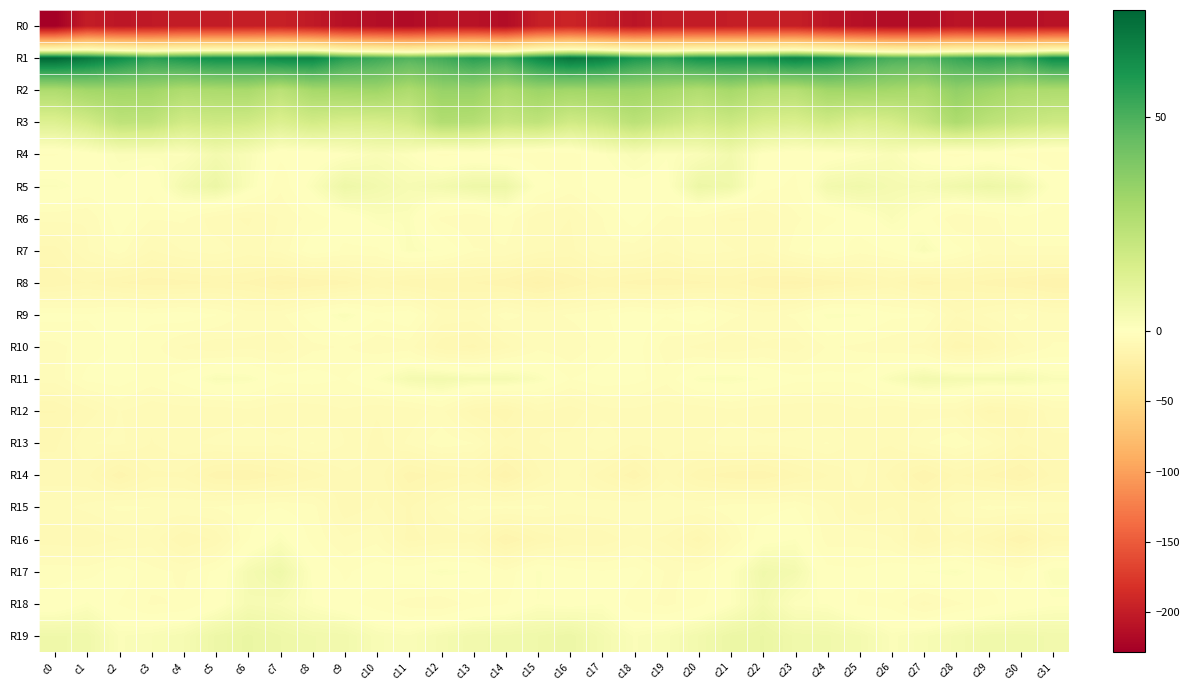

Reading right to left, transcribe all the data shown in this chart.

R0: c31=-209.9	c30=-211.8	c29=-211.9	c28=-208.3	c27=-215.3	c26=-215.5	c25=-211.9	c24=-206.7	c23=-198.0	c22=-198.1	c21=-199.6	c20=-200.6	c19=-200.6	c18=-207.4	c17=-200.6	c16=-193.1	c15=-198.0	c14=-215.4	c13=-209.4	c12=-209.8	c11=-216.8	c10=-214.0	c9=-211.1	c8=-202.8	c7=-196.9	c6=-199.2	c5=-200.2	c4=-199.8	c3=-203.4	c2=-206.1	c1=-200.0	c0=-228.3
R1: c31=63.6	c30=55.1	c29=57.2	c28=53.7	c27=49.2	c26=50.5	c25=55.3	c24=62.1	c23=66.3	c22=62.7	c21=62.0	c20=61.6	c19=56.7	c18=59.9	c17=67.0	c16=70.5	c15=64.2	c14=54.4	c13=57.0	c12=51.6	c11=48.5	c10=52.7	c9=56.5	c8=65.4	c7=64.9	c6=62.1	c5=62.4	c4=59.8	c3=56.6	c2=63.1	c1=69.4	c0=75.0
R2: c31=27.6	c30=27.9	c29=31.4	c28=34.3	c27=28.5	c26=29.9	c25=31.0	c24=30.6	c23=25.1	c22=25.7	c21=29.5	c20=26.5	c19=29.4	c18=31.4	c17=31.3	c16=30.6	c15=31.9	c14=28.1	c13=33.3	c12=33.0	c11=27.3	c10=31.4	c9=30.6	c8=29.5	c7=23.7	c6=28.7	c5=28.2	c4=27.2	c3=30.8	c2=31.1	c1=30.5	c0=27.2
R3: c31=18.2	c30=20.4	c29=23.1	c28=27.5	c27=20.6	c26=15.7	c25=14.0	c24=17.4	c23=14.1	c22=15.1	c21=19.0	c20=16.9	c19=20.1	c18=23.7	c17=19.4	c16=17.4	c15=22.3	c14=20.6	c13=25.4	c12=26.2	c11=17.3	c10=15.3	c9=15.0	c8=16.8	c7=13.5	c6=17.6	c5=18.3	c4=17.1	c3=22.2	c2=22.7	c1=16.5	c0=13.0
R4: c31=-3.4	c30=-2.6	c29=-1.1	c28=-2.4	c27=-0.5	c26=2.2	c25=0.7	c24=-0.6	c23=-1.1	c22=-0.0	c21=4.8	c20=2.0	c19=0.7	c18=2.2	c17=0.4	c16=-3.0	c15=-3.3	c14=-2.3	c13=-1.4	c12=-2.2	c11=0.8	c10=2.1	c9=0.4	c8=-1.0	c7=-1.4	c6=2.2	c5=4.4	c4=1.0	c3=1.4	c2=1.5	c1=-0.5	c0=-1.9
R5: c31=0.1	c30=5.5	c29=6.8	c28=5.4	c27=3.5	c26=3.9	c25=5.5	c24=4.6	c23=-2.3	c22=-1.0	c21=5.9	c20=6.9	c19=-0.1	c18=0.1	c17=-0.4	c16=-2.6	c15=0.0	c14=6.7	c13=6.4	c12=4.4	c11=3.1	c10=4.8	c9=6.5	c8=1.5	c7=-3.2	c6=2.0	c5=7.3	c4=4.6	c3=-1.1	c2=0.3	c1=-0.2	c0=1.4
R6: c31=-3.2	c30=-2.2	c29=-4.1	c28=-5.3	c27=-0.6	c26=1.8	c25=-0.6	c24=-2.3	c23=-3.9	c22=-7.1	c21=-7.4	c20=-4.0	c19=-3.9	c18=-0.7	c17=-3.7	c16=-7.1	c15=-6.5	c14=-2.3	c13=-5.3	c12=-4.0	c11=1.3	c10=1.3	c9=-0.9	c8=-2.8	c7=-5.2	c6=-7.4	c5=-6.5	c4=-3.3	c3=-3.4	c2=-0.4	c1=-5.2	c0=-4.8
R7: c31=-3.6	c30=-3.8	c29=-4.3	c28=-1.0	c27=2.3	c26=-1.5	c25=-2.8	c24=-0.2	c23=-2.8	c22=-6.6	c21=-5.1	c20=-4.4	c19=-7.0	c18=-4.5	c17=-3.9	c16=-7.8	c15=-6.6	c14=-3.8	c13=-3.4	c12=0.3	c11=1.5	c10=-2.2	c9=-2.1	c8=-0.3	c7=-4.8	c6=-6.2	c5=-4.4	c4=-5.2	c3=-7.2	c2=-2.5	c1=-5.5	c0=-9.7
R8: c31=-16.0	c30=-14.2	c29=-13.3	c28=-11.9	c27=-13.5	c26=-10.1	c25=-12.0	c24=-13.6	c23=-15.0	c22=-14.0	c21=-12.1	c20=-12.8	c19=-13.5	c18=-13.1	c17=-11.8	c16=-14.0	c15=-16.5	c14=-13.8	c13=-12.5	c12=-12.6	c11=-12.1	c10=-10.1	c9=-13.1	c8=-14.0	c7=-15.0	c6=-12.8	c5=-12.4	c4=-13.1	c3=-13.5	c2=-12.5	c1=-10.6	c0=-12.0
R9: c31=-4.8	c30=-3.1	c29=-4.9	c28=-7.0	c27=-1.5	c26=-1.3	c25=0.8	c24=1.1	c23=-3.1	c22=-4.7	c21=-3.1	c20=0.0	c19=-1.7	c18=-0.3	c17=-2.2	c16=-3.3	c15=-4.5	c14=-2.7	c13=-6.2	c12=-5.8	c11=-0.1	c10=-1.4	c9=1.8	c8=-0.8	c7=-4.0	c6=-4.4	c5=-1.7	c4=-0.6	c3=-1.3	c2=-0.7	c1=-1.6	c0=-1.1
R10: c31=-3.4	c30=-5.7	c29=-10.3	c28=-11.6	c27=-6.0	c26=-4.8	c25=-4.0	c24=-3.4	c23=-6.3	c22=-5.5	c21=-6.8	c20=-5.8	c19=-4.4	c18=-0.8	c17=-2.7	c16=-5.2	c15=-4.2	c14=-7.7	c13=-11.2	c12=-10.0	c11=-4.5	c10=-4.9	c9=-3.4	c8=-4.0	c7=-6.5	c6=-5.7	c5=-6.5	c4=-5.5	c3=-2.8	c2=-1.3	c1=-2.7	c0=-4.1
R11: c31=1.9	c30=3.9	c29=3.8	c28=4.1	c27=4.7	c26=2.2	c25=-1.3	c24=-1.3	c23=-1.2	c22=0.5	c21=1.8	c20=1.3	c19=-3.0	c18=-1.0	c17=-0.6	c16=-1.8	c15=1.7	c14=4.1	c13=3.8	c12=4.8	c11=3.9	c10=0.9	c9=-1.9	c8=-0.7	c7=-1.2	c6=1.6	c5=2.2	c4=-0.7	c3=-2.7	c2=-0.7	c1=-1.2	c0=-4.6
R12: c31=-6.1	c30=-9.9	c29=-11.3	c28=-6.1	c27=-6.0	c26=-7.0	c25=-5.6	c24=-6.8	c23=-6.7	c22=-6.7	c21=-5.8	c20=-6.8	c19=-6.5	c18=-5.8	c17=-6.0	c16=-8.2	c15=-7.1	c14=-12.0	c13=-9.9	c12=-4.7	c11=-6.6	c10=-6.9	c9=-5.6	c8=-6.8	c7=-6.8	c6=-5.9	c5=-6.6	c4=-6.3	c3=-6.6	c2=-5.3	c1=-8.1	c0=-10.8
R13: c31=-7.6	c30=-8.8	c29=-4.7	c28=-2.2	c27=-3.8	c26=-6.9	c25=-6.7	c24=-3.4	c23=-4.5	c22=-4.8	c21=-4.4	c20=-5.7	c19=-6.5	c18=-6.8	c17=-3.8	c16=-6.6	c15=-7.2	c14=-8.4	c13=-3.5	c12=-2.3	c11=-4.9	c10=-7.8	c9=-5.4	c8=-3.4	c7=-4.9	c6=-4.5	c5=-5.0	c4=-5.8	c3=-7.2	c2=-4.9	c1=-5.5	c0=-9.4
R14: c31=-10.2	c30=-14.5	c29=-12.4	c28=-10.2	c27=-14.3	c26=-9.5	c25=-6.5	c24=-9.0	c23=-11.2	c22=-13.8	c21=-13.5	c20=-11.8	c19=-7.6	c18=-13.7	c17=-9.9	c16=-6.0	c15=-9.5	c14=-15.5	c13=-10.5	c12=-11.8	c11=-13.6	c10=-7.6	c9=-7.4	c8=-9.8	c7=-12.4	c6=-14.1	c5=-13.6	c4=-9.3	c3=-9.2	c2=-13.7	c1=-8.4	c0=-7.7
R15: c31=-4.4	c30=-3.2	c29=-3.0	c28=-4.5	c27=-8.2	c26=-7.1	c25=-8.1	c24=-4.8	c23=-1.8	c22=-2.4	c21=-2.5	c20=-3.7	c19=-3.7	c18=-3.6	c17=-3.9	c16=-4.6	c15=-3.0	c14=-3.2	c13=-3.1	c12=-5.5	c11=-9.1	c10=-6.9	c9=-8.2	c8=-2.8	c7=-1.8	c6=-2.4	c5=-3.4	c4=-3.7	c3=-3.6	c2=-3.0	c1=-4.8	c0=-6.0
R16: c31=-9.4	c30=-14.2	c29=-10.1	c28=-7.4	c27=-10.5	c26=-5.3	c25=-4.2	c24=-4.2	c23=0.7	c22=-0.3	c21=-5.4	c20=-11.6	c19=-7.6	c18=-6.2	c17=-8.5	c16=-8.5	c15=-10.5	c14=-14.5	c13=-7.9	c12=-8.3	c11=-9.5	c10=-4.0	c9=-5.1	c8=-2.3	c7=1.4	c6=-1.9	c5=-8.5	c4=-10.7	c3=-6.1	c2=-7.3	c1=-8.6	c0=-8.1
R17: c31=1.8	c30=-2.4	c29=-1.1	c28=1.4	c27=0.6	c26=-0.4	c25=-1.5	c24=-1.1	c23=4.2	c22=5.5	c21=0.5	c20=-3.3	c19=-3.8	c18=-1.0	c17=-1.6	c16=-1.0	c15=0.8	c14=-3.1	c13=0.5	c12=1.4	c11=-0.3	c10=-0.6	c9=-2.1	c8=0.4	c7=6.1	c6=3.7	c5=-1.3	c4=-3.9	c3=-3.0	c2=-0.6	c1=-2.6	c0=-2.3
R18: c31=0.3	c30=-0.7	c29=-2.3	c28=-4.0	c27=-5.9	c26=-2.5	c25=-2.0	c24=0.5	c23=0.9	c22=4.6	c21=0.5	c20=-2.3	c19=-4.1	c18=-2.9	c17=0.6	c16=-0.1	c15=0.6	c14=-1.9	c13=-2.7	c12=-5.1	c11=-4.3	c10=-2.8	c9=-1.0	c8=0.6	c7=2.8	c6=3.4	c5=-0.6	c4=-3.4	c3=-3.8	c2=-1.9	c1=0.8	c0=-1.3
R19: c31=5.1	c30=5.6	c29=5.6	c28=4.4	c27=2.7	c26=1.5	c25=4.2	c24=5.4	c23=5.7	c22=7.7	c21=7.1	c20=4.7	c19=2.7	c18=1.6	c17=4.3	c16=6.9	c15=5.8	c14=5.5	c13=5.1	c12=3.8	c11=1.9	c10=2.5	c9=5.1	c8=5.3	c7=6.5	c6=7.8	c5=6.6	c4=3.5	c3=2.3	c2=1.6	c1=5.7	c0=5.9